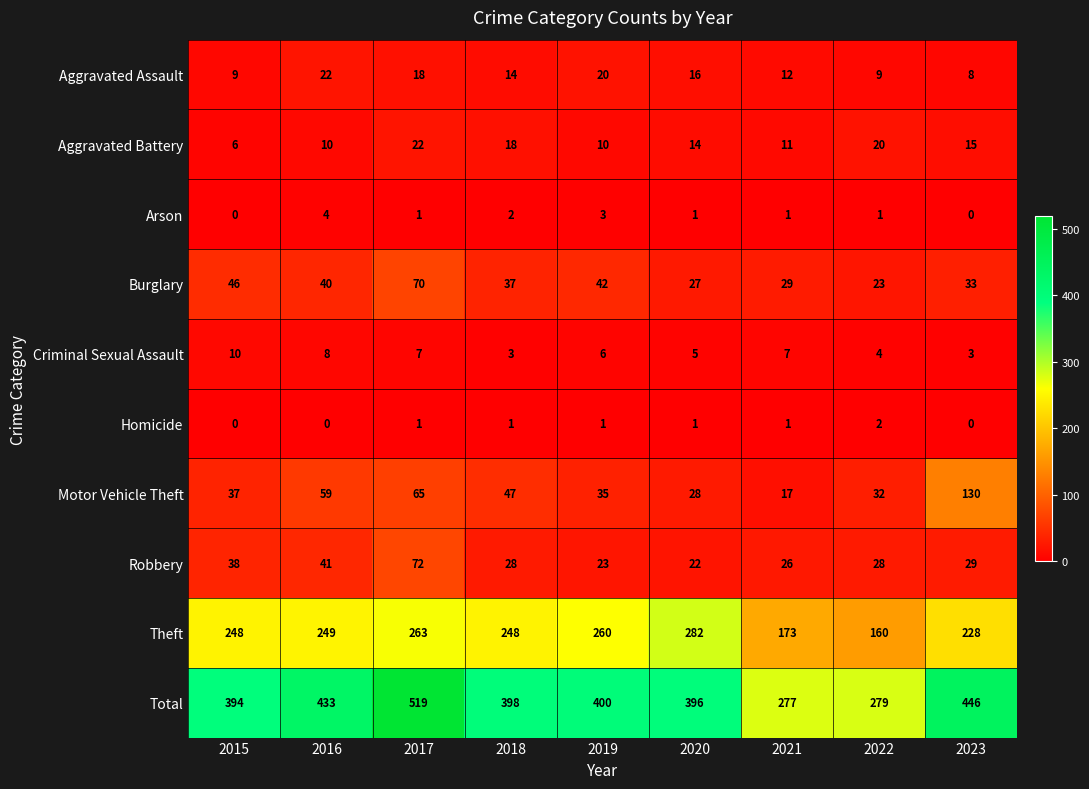

At how many categories does at least one series exceed 278?

8